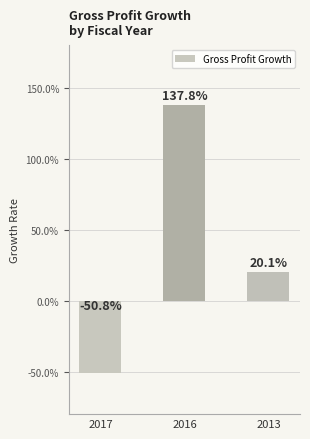

What is the value of the 3rd bar from the left?

0.2